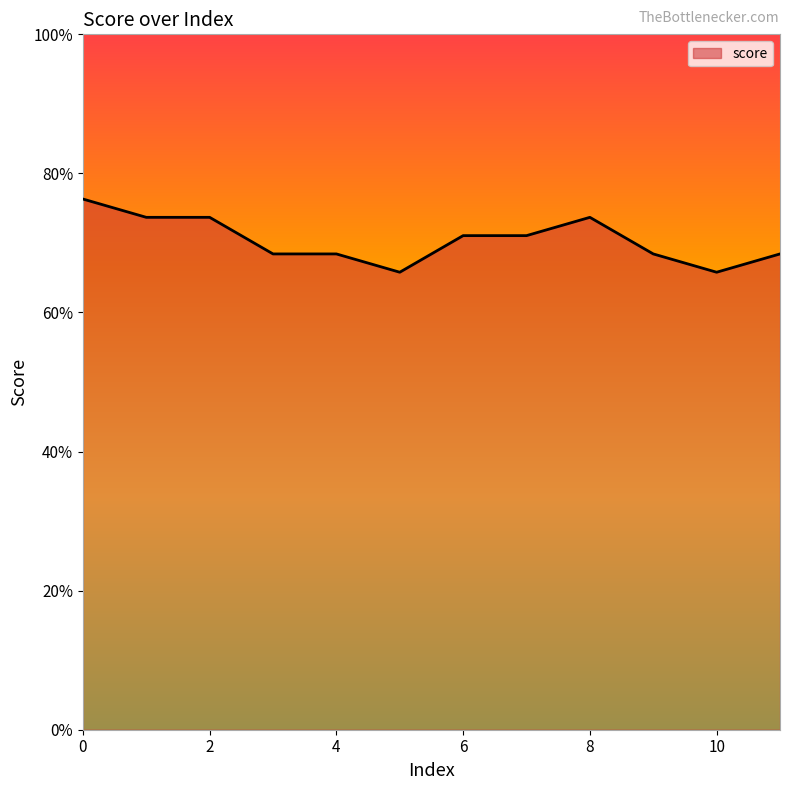

What is the change in value from 2 to 10?

-0.1